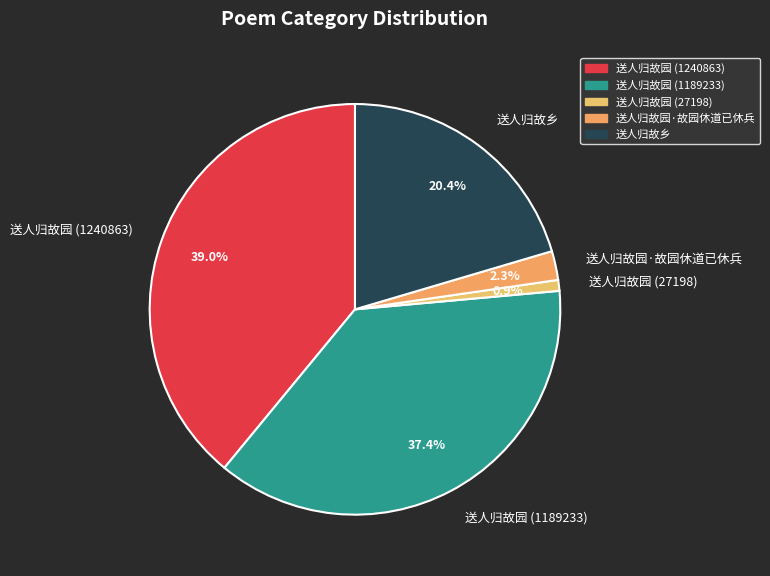

True or false: 送人归故园 (1189233) accounts for 46% of the total.

False